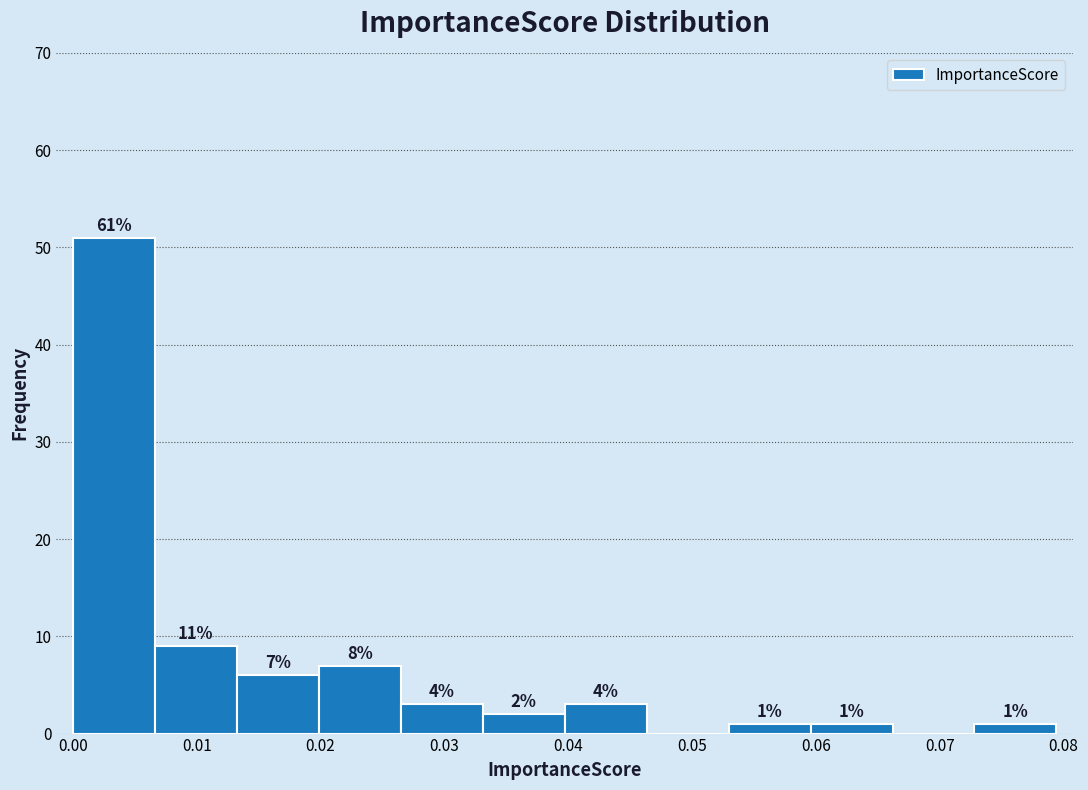

Which range on the x-axis has the tallest bar?

0.000 to 0.007